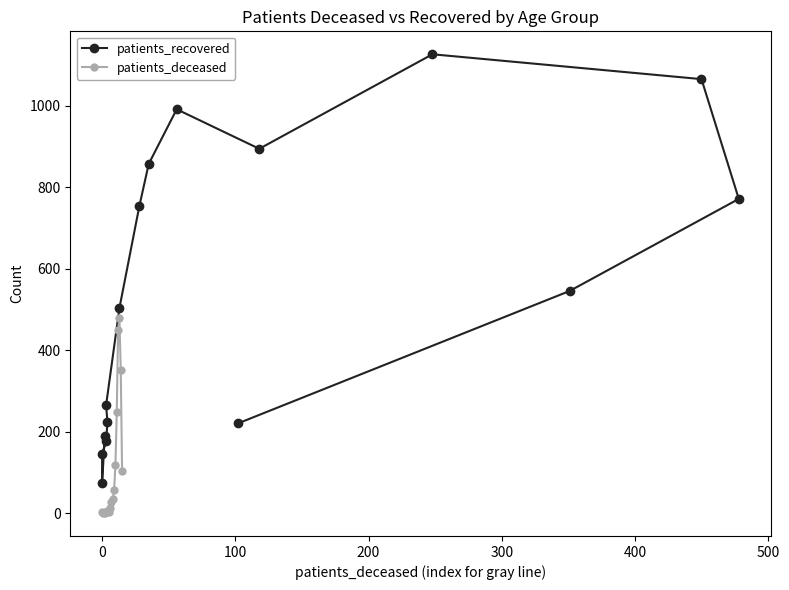

True or false: patients_deceased and patients_recovered intersect in this chart.

False